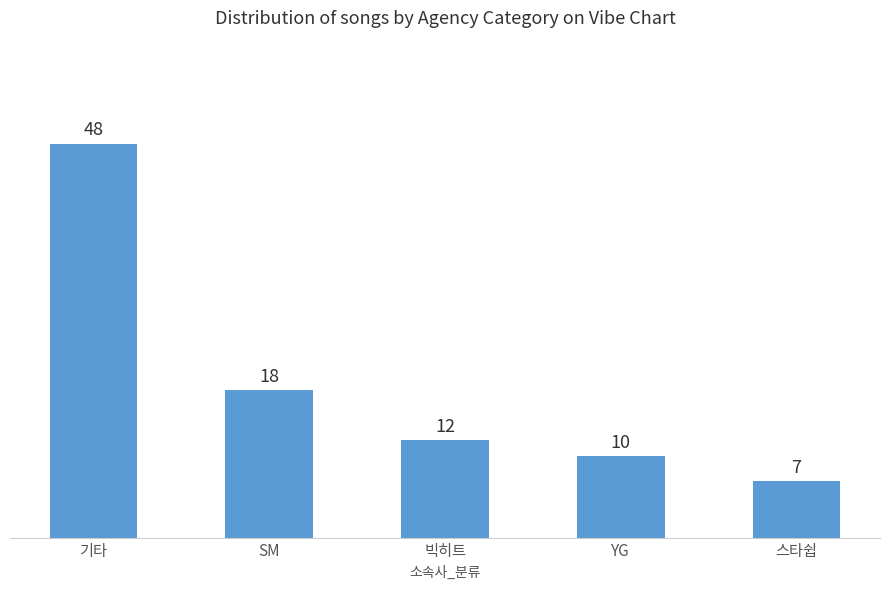

What is the label of the 3rd bar from the left?

빅히트